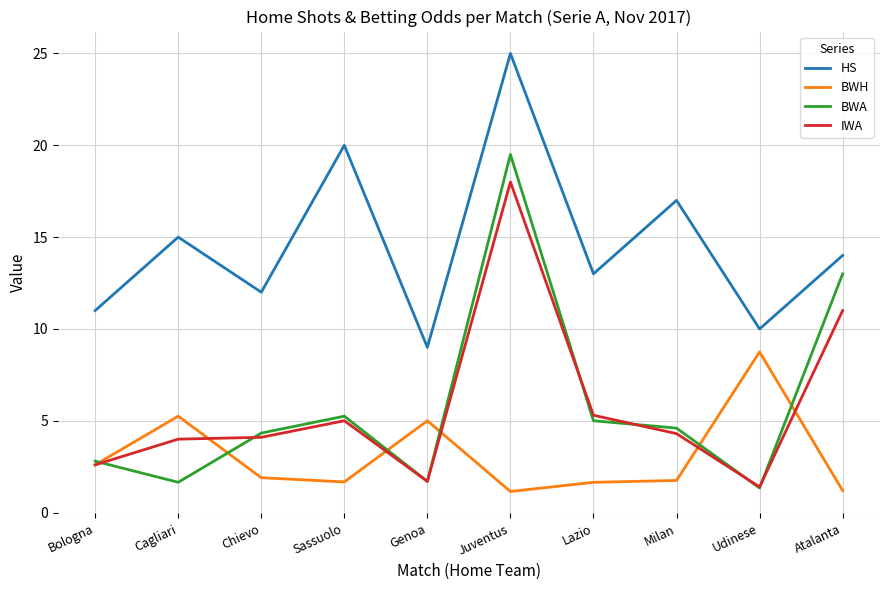

True or false: HS and BWH intersect in this chart.

False